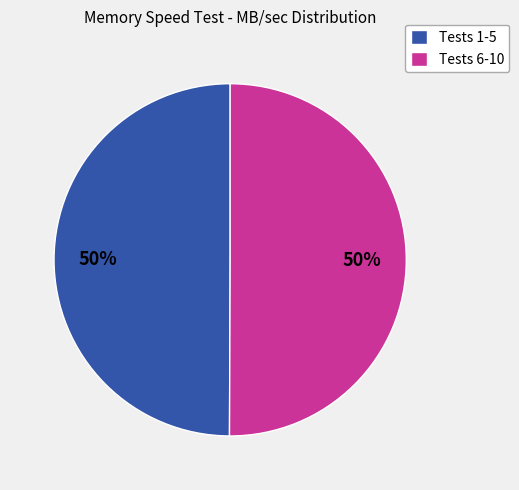

Is the sum of Tests 6-10 and Tests 1-5 greater than half?

Yes